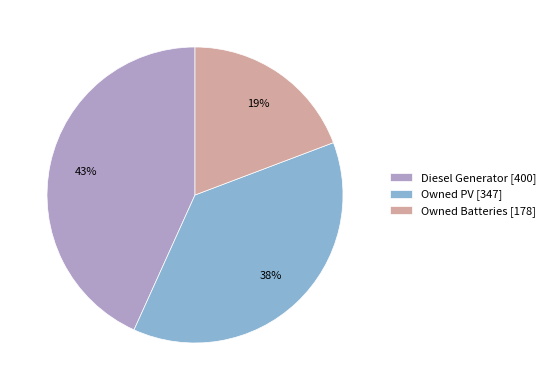

Is it true that Owned Batteries is 25% of the pie?

False